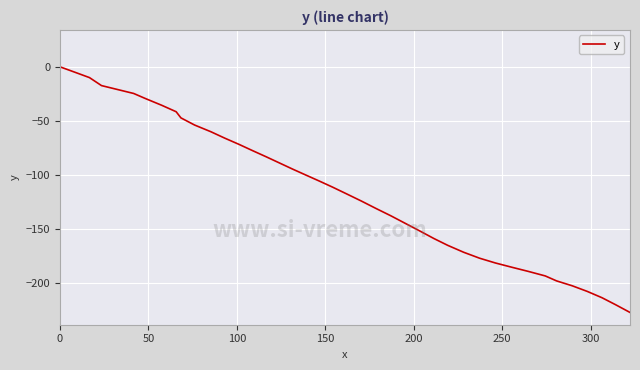

What is the difference between the maximum and minimum values?

227.4